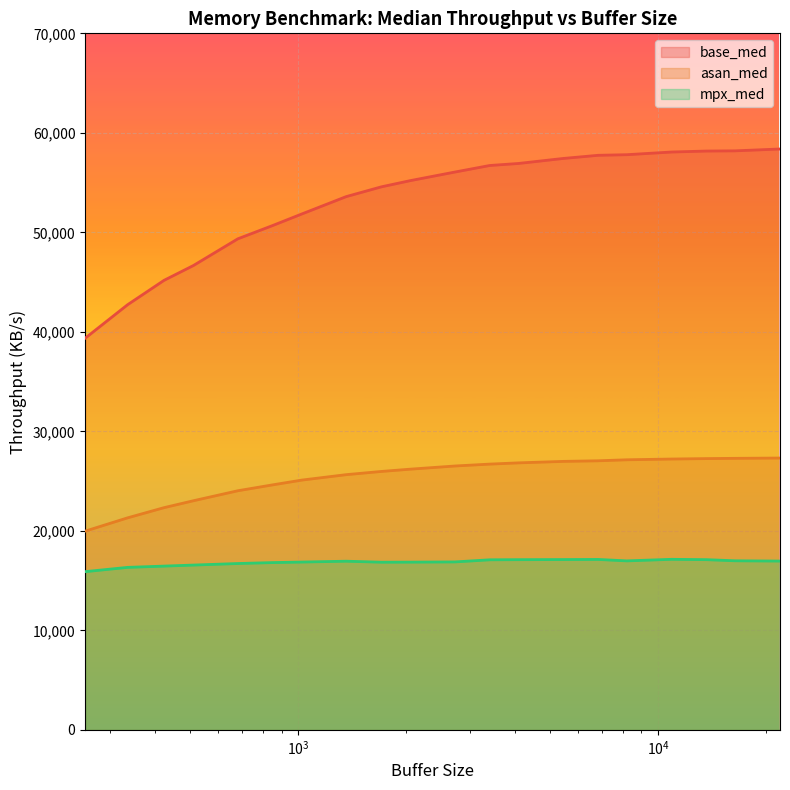

Which has a higher value, 2728 or 512?

2728